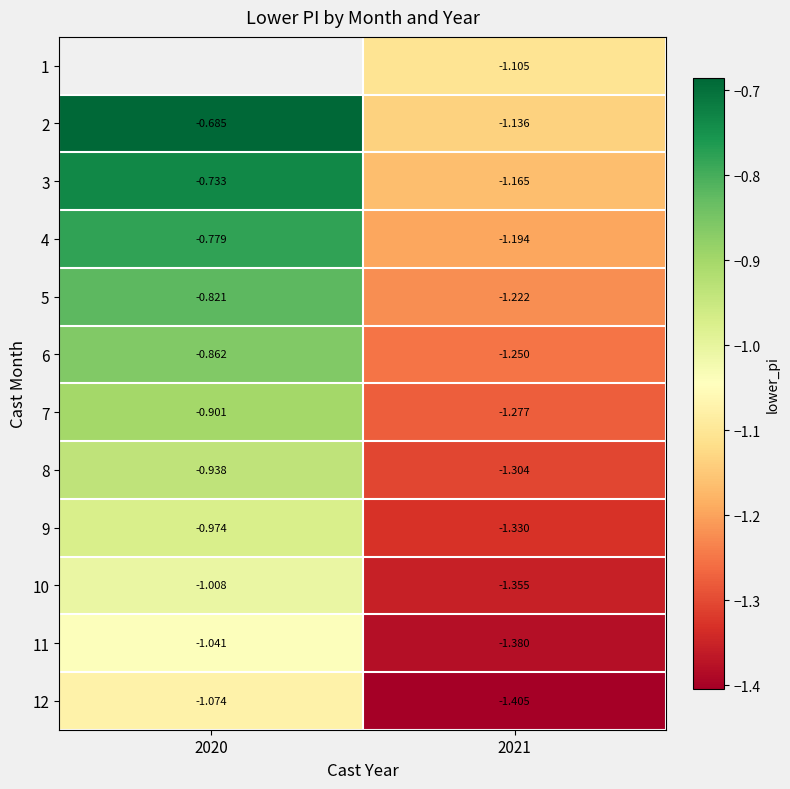

What is the average value of the 2 series?

-0.9